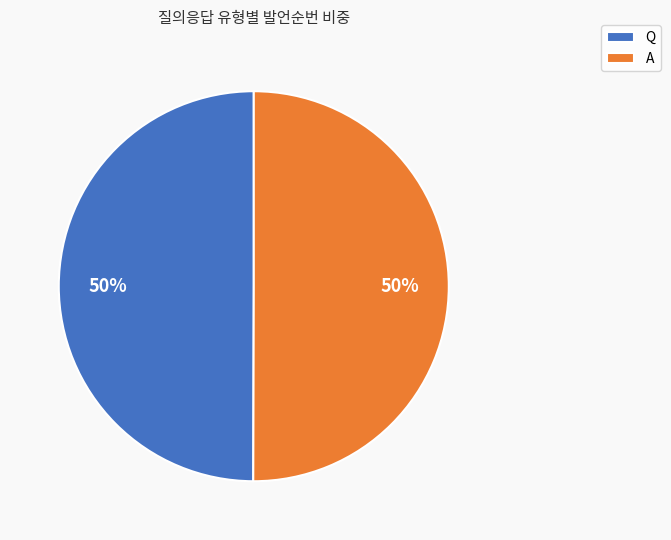

How many slices are in this pie chart?

2